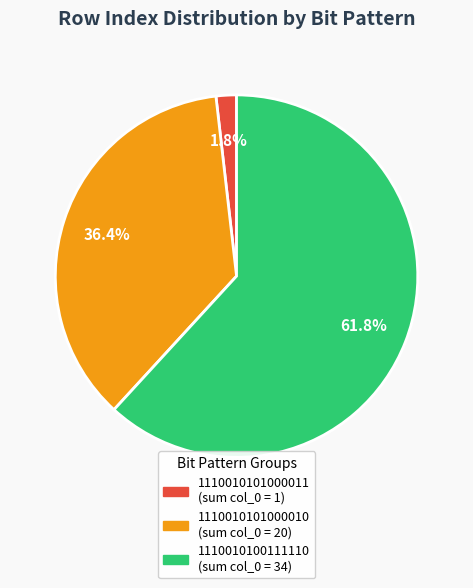

Is there a majority slice in this chart?

Yes